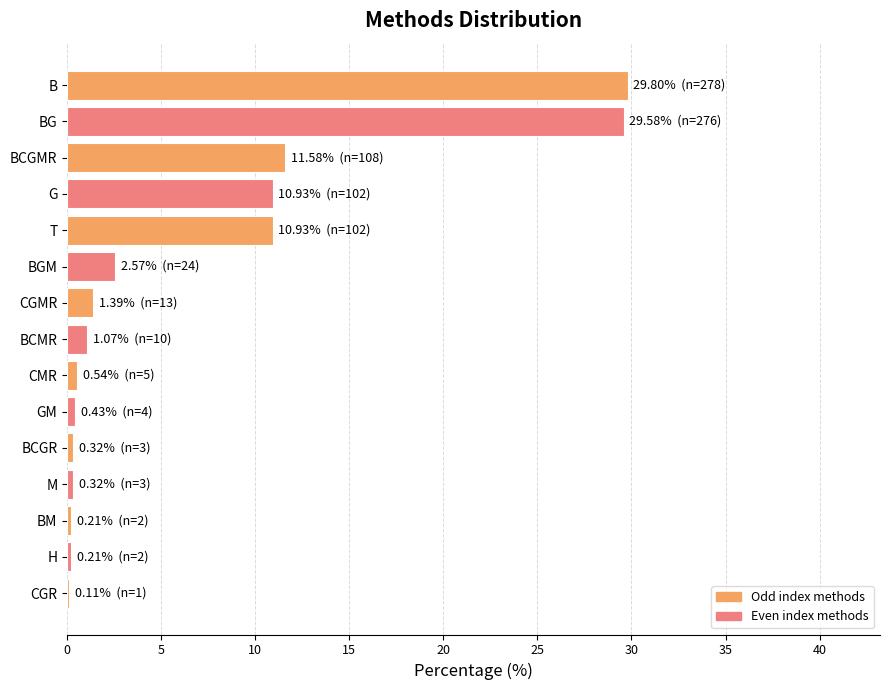

The value at T is 10.9. True or false?

True